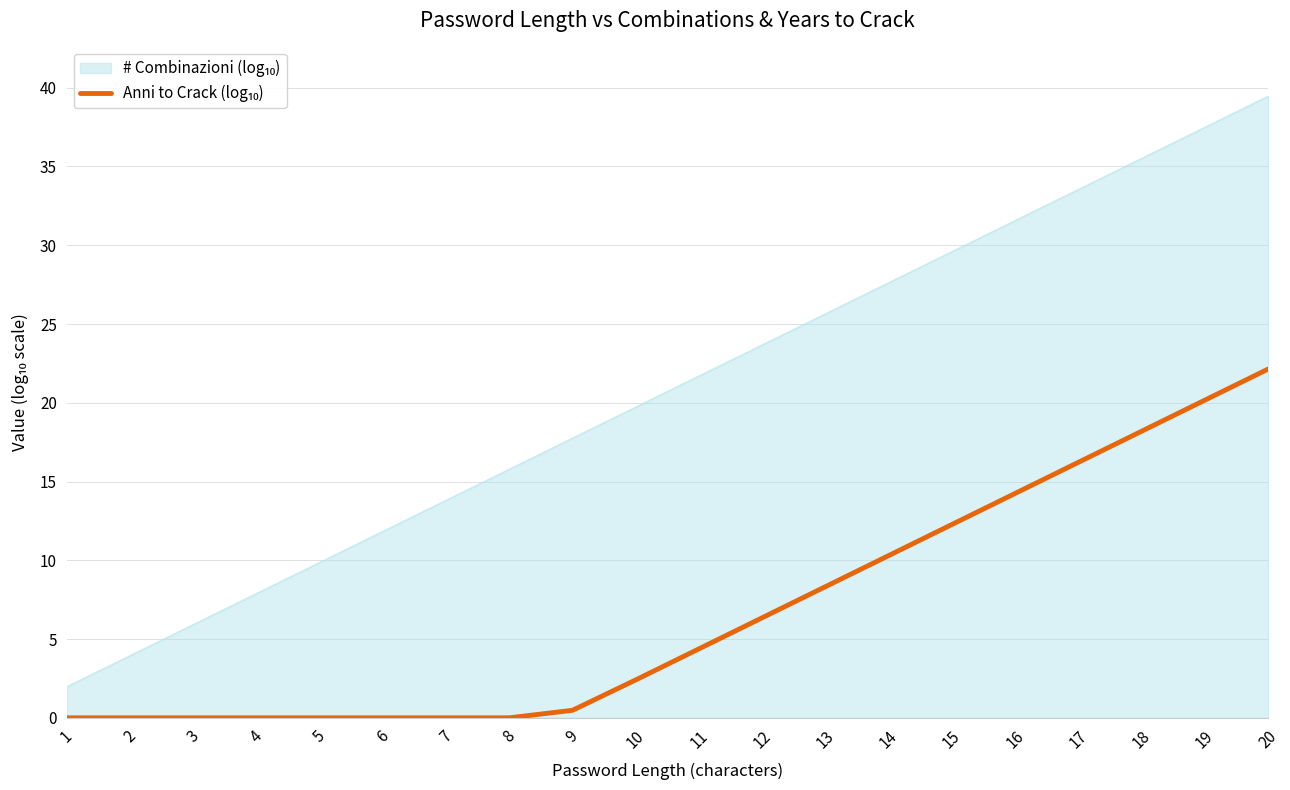

What is the difference between the highest and lowest values at 12?

17.3